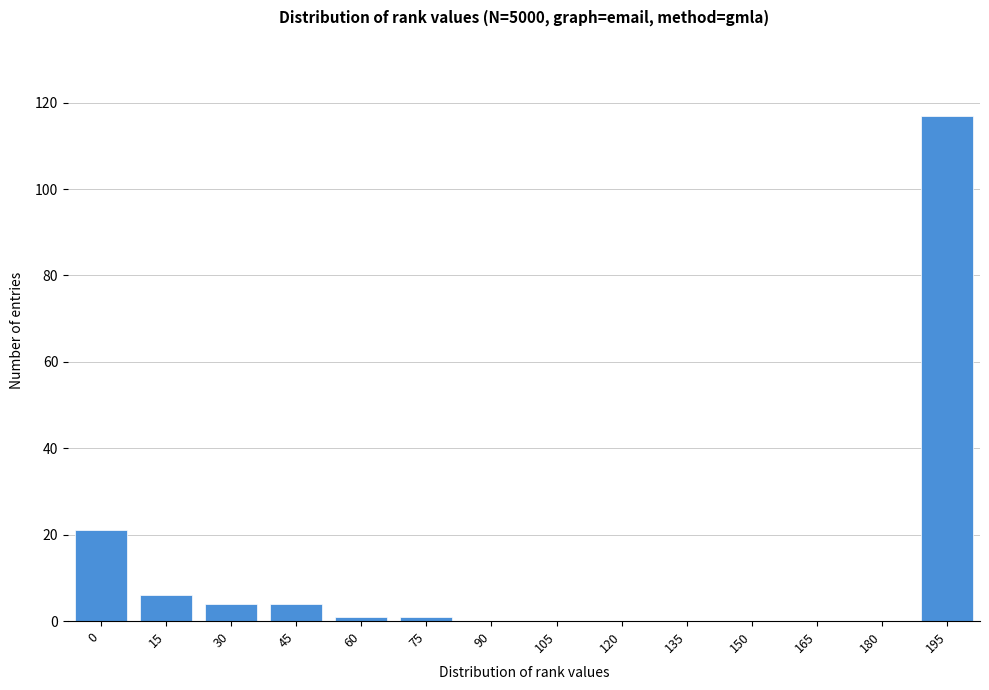

Reading left to right, list all the values displayed in this chart.

0=21	15=6	30=4	45=4	60=1	75=1	90=0	105=0	120=0	135=0	150=0	165=0	180=0	195=117